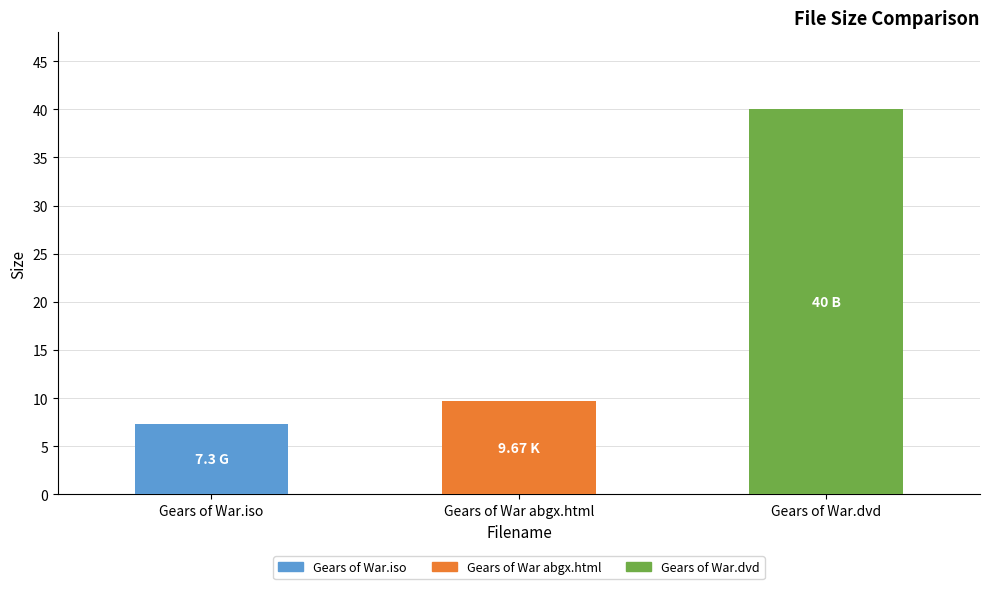

Rank the categories by value from lowest to highest.

Gears of War.iso, Gears of War abgx.html, Gears of War.dvd